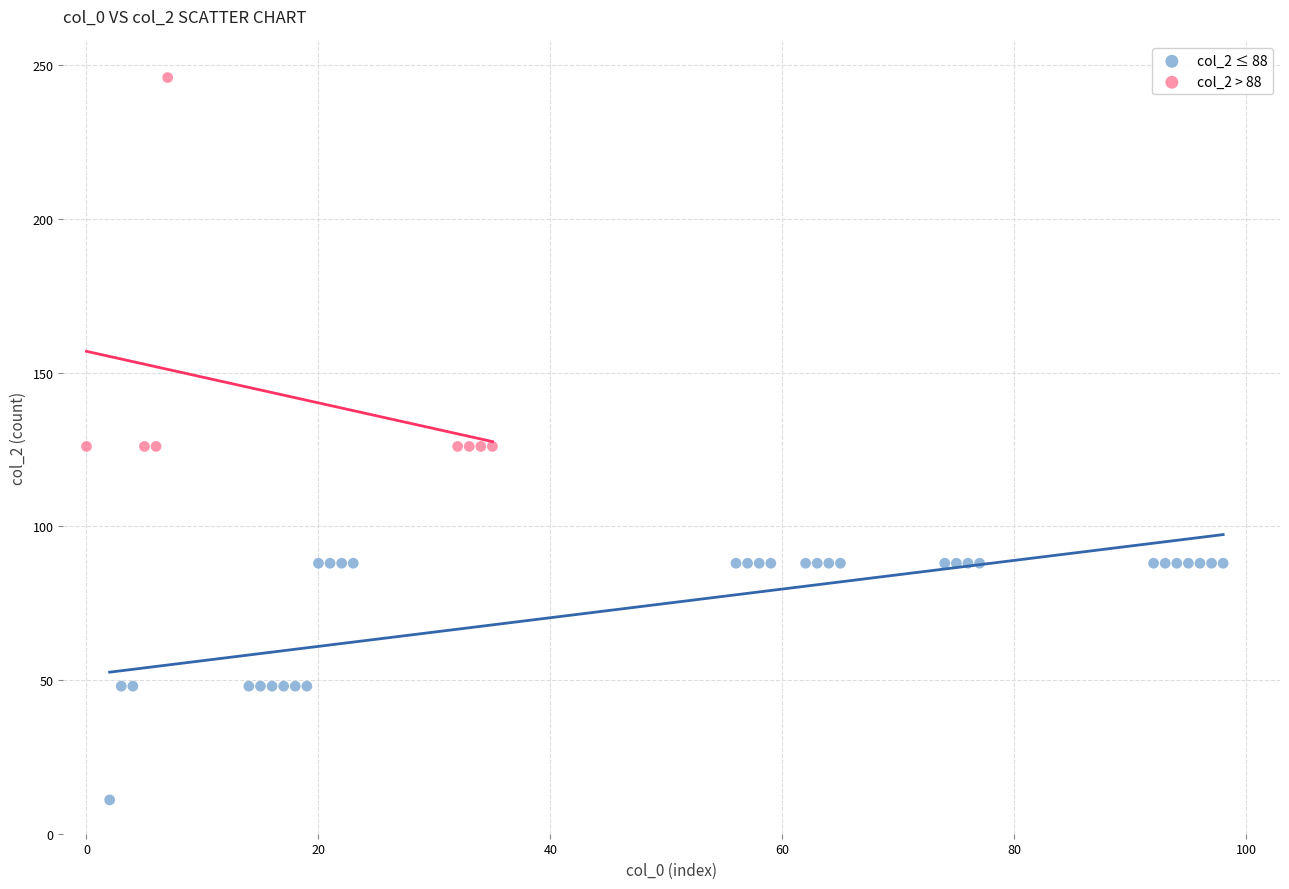

What are all the series names shown in the legend?

col_2 ≤ 88, col_2 > 88